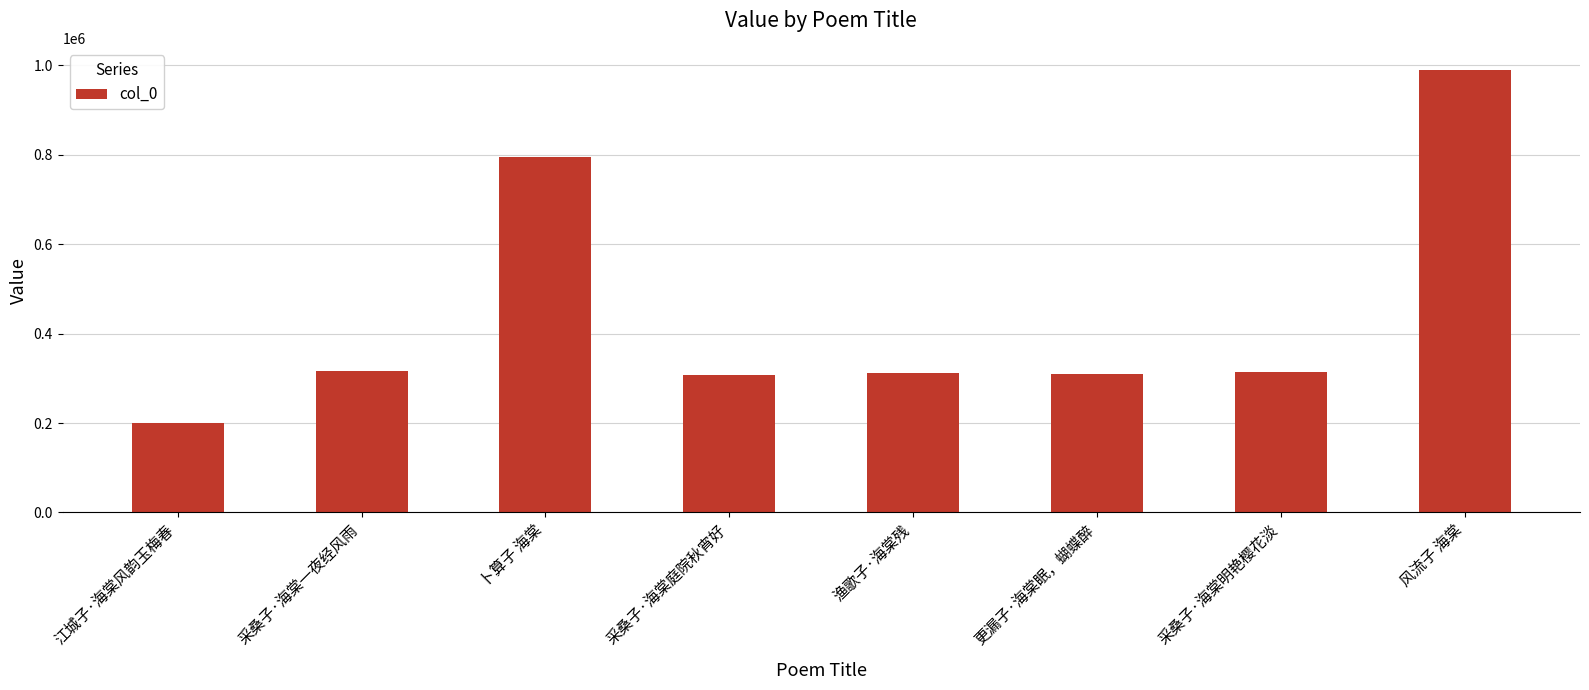

True or false: the data shows 306875 at 采桑子·海棠庭院秋宵好.

True